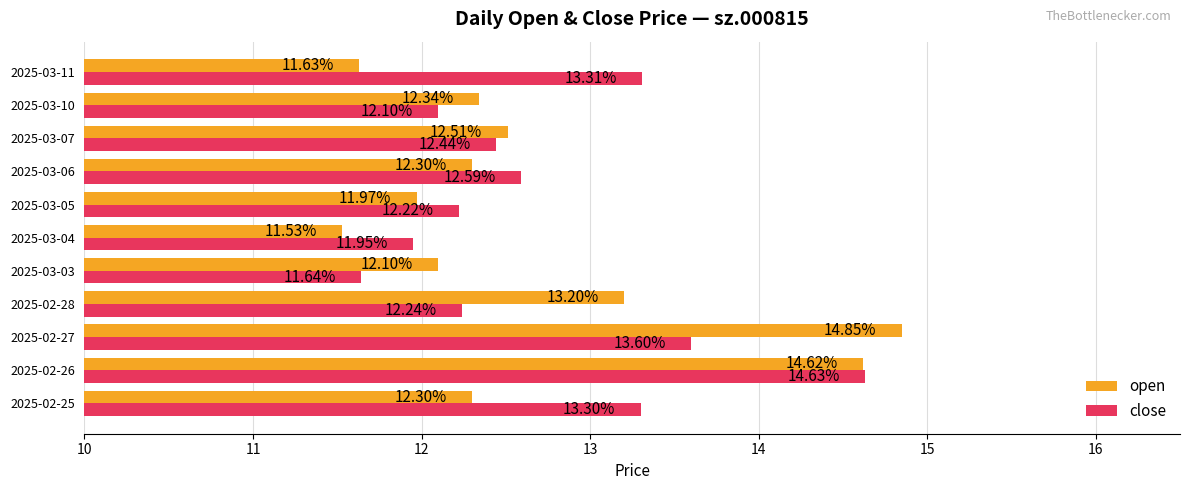

At how many categories does at least one series exceed 12?

10